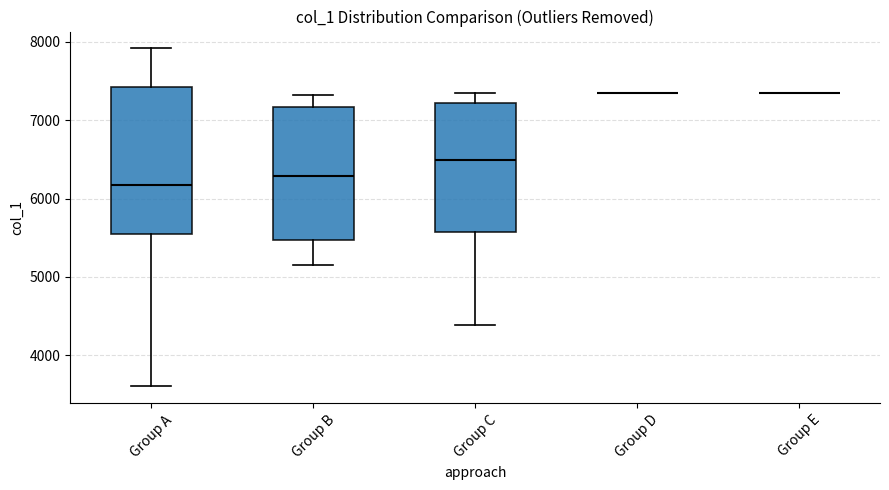

Which box is the tallest, from its lower edge to its upper edge?

Group A